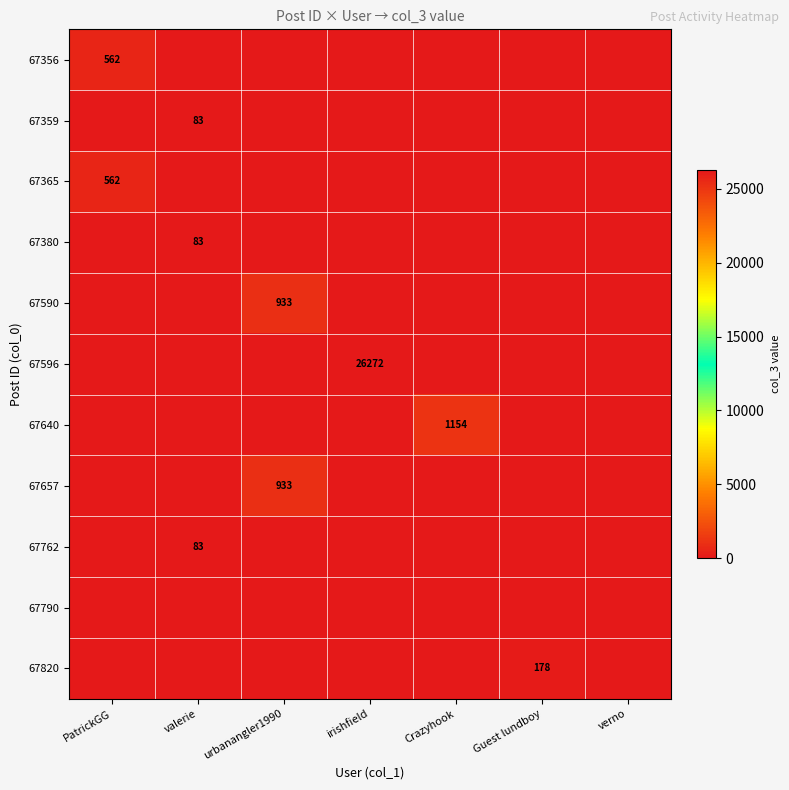

Which label corresponds to the largest value in the chart?

irishfield